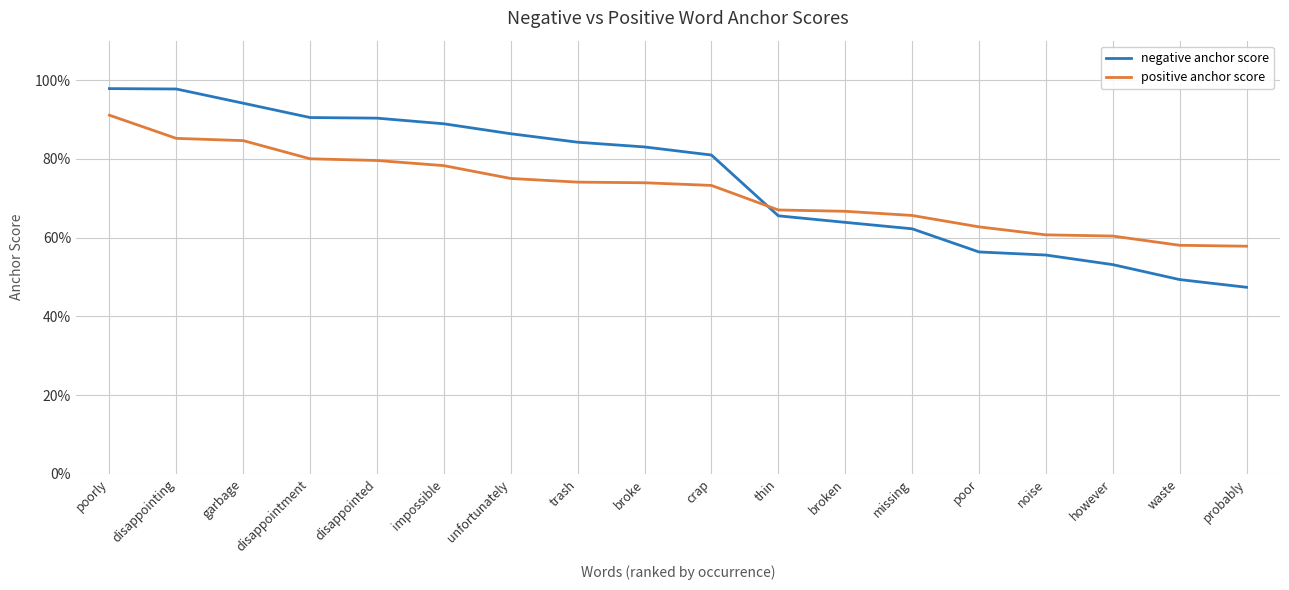

Which series has the largest total across all categories?

negative anchor score